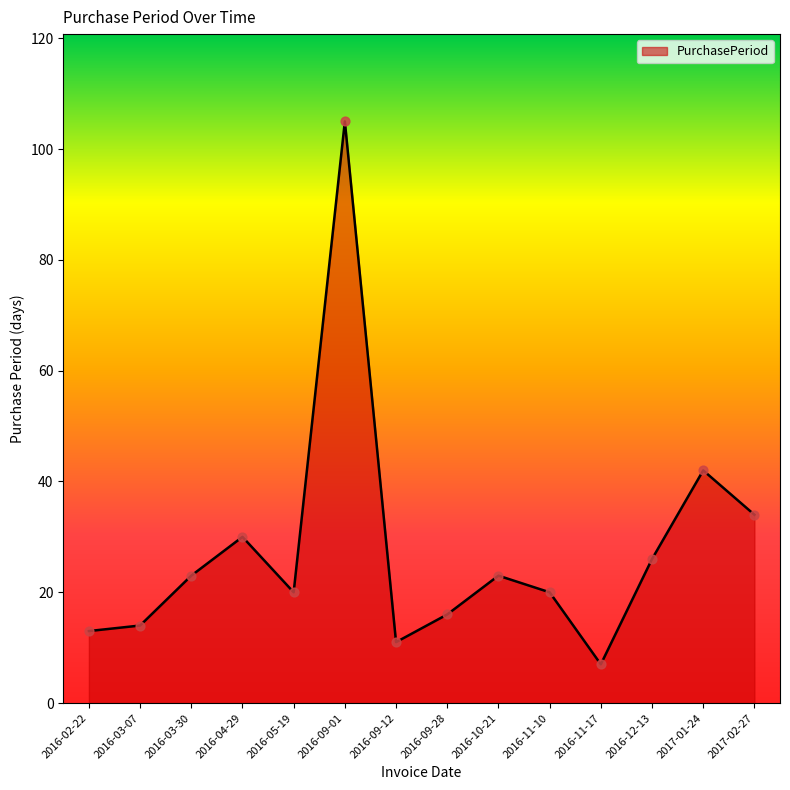

Between 2017-01-24 and 2016-12-13, which is larger?

2017-01-24